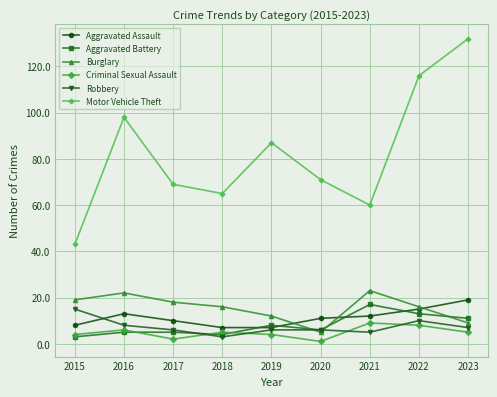

How many intersections are there between Aggravated Battery and Criminal Sexual Assault?

3